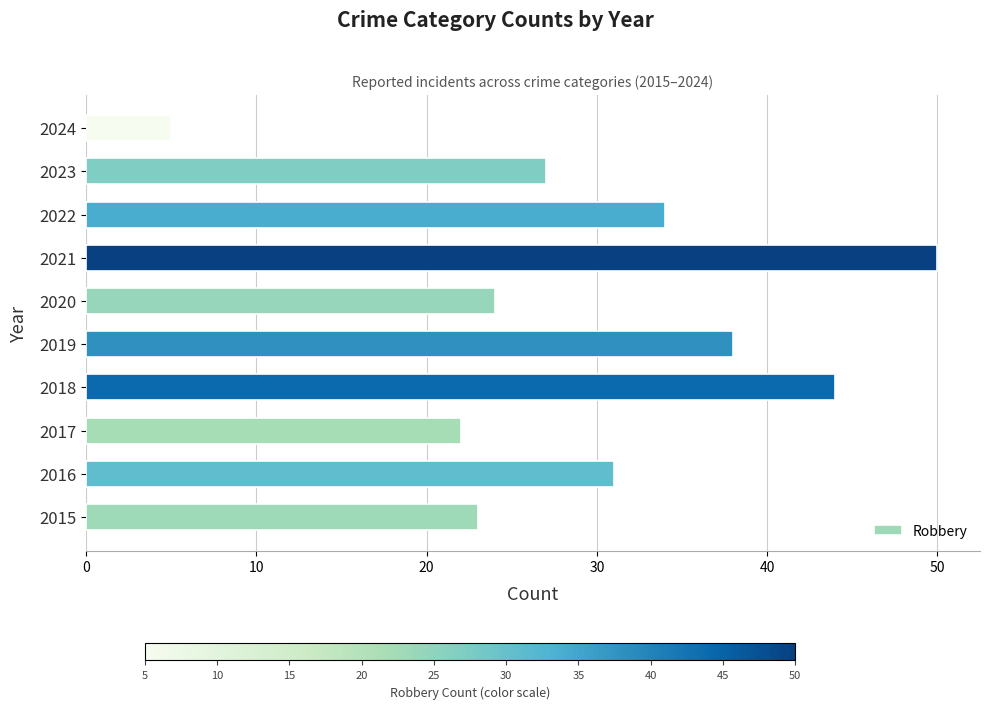

Are the bars horizontal?

Yes